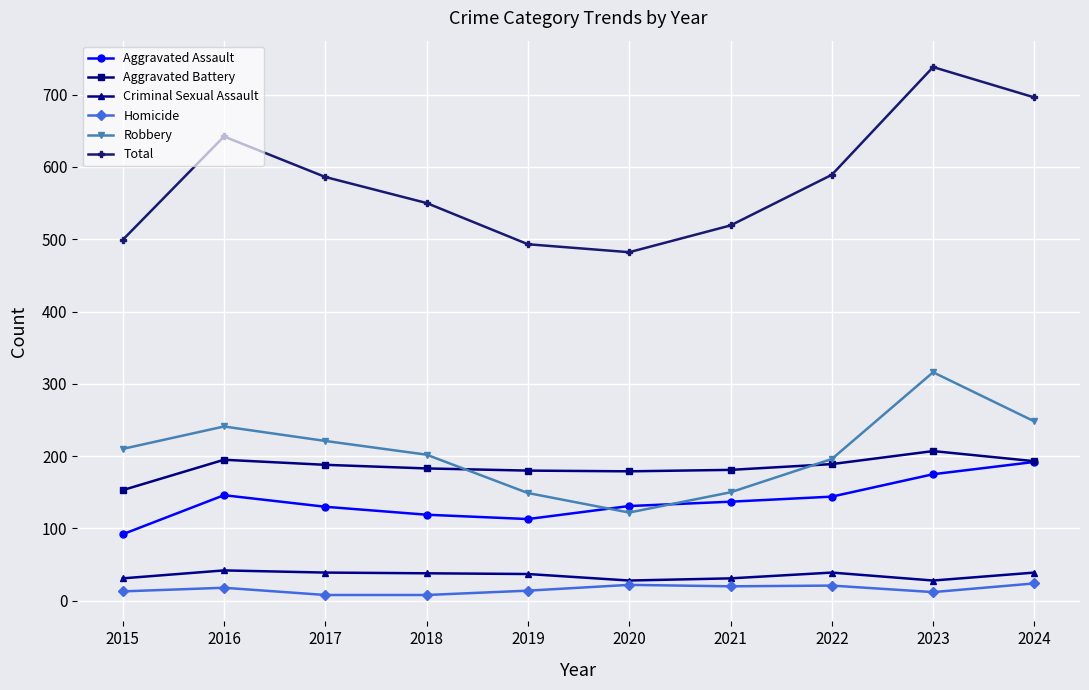

How many data points does each series have?

10